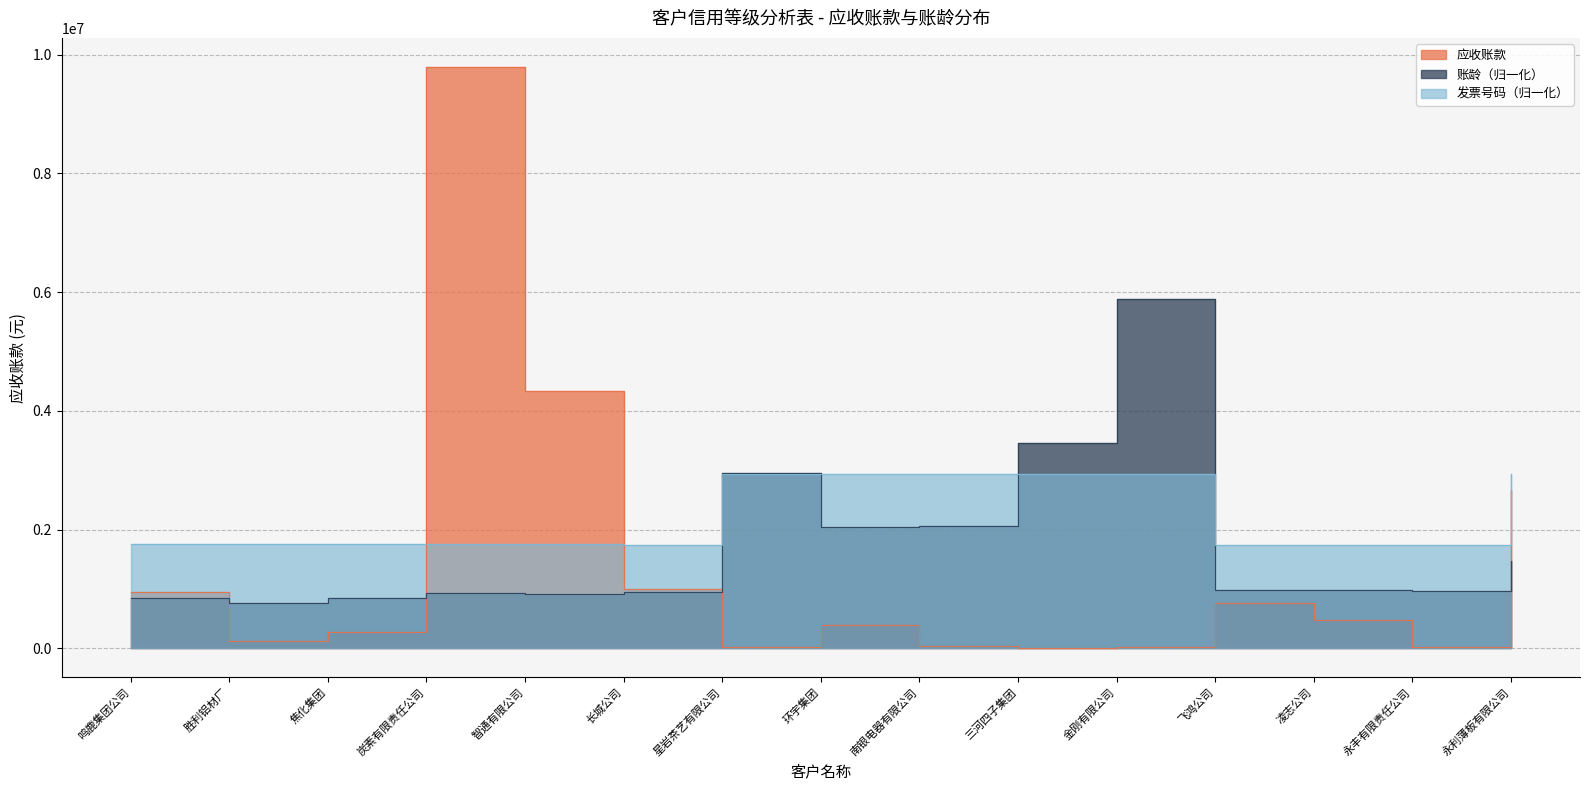

What position from the left is 永利薄板有限公司?

15